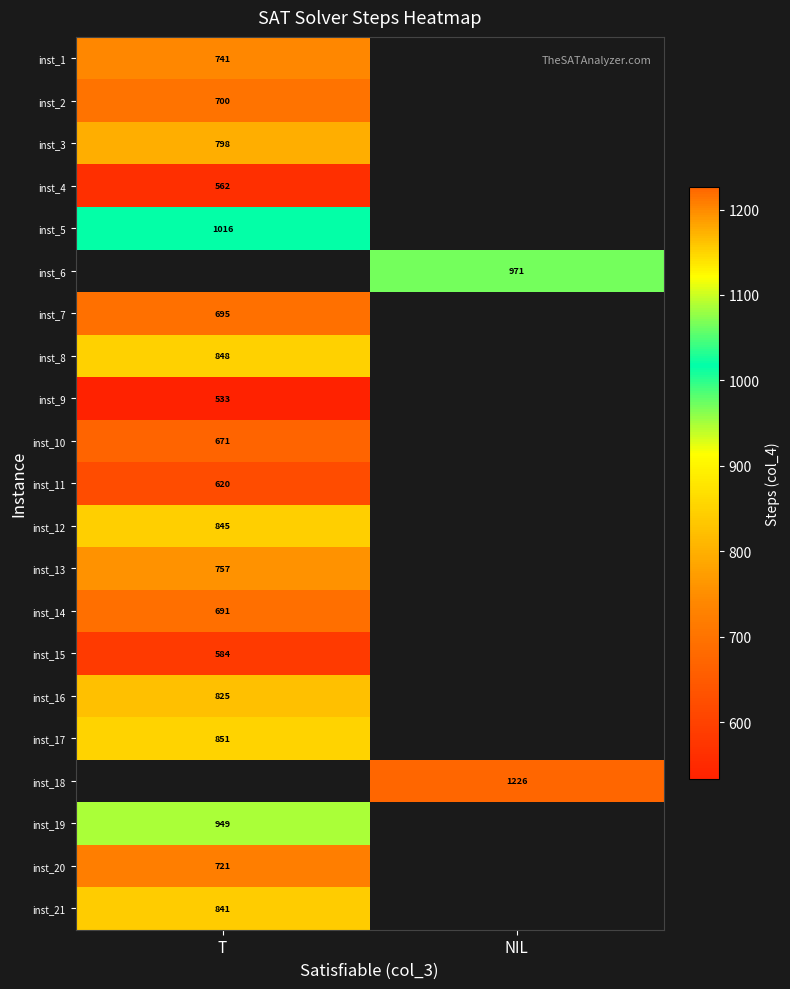

How many categories are shown in the chart?

2